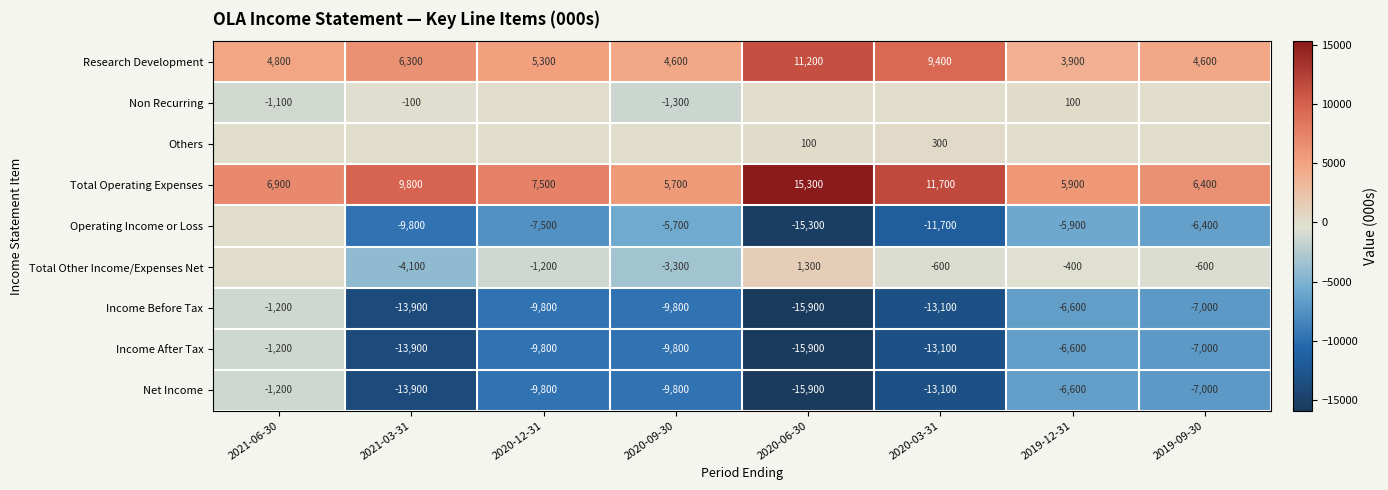

Is the value of Income Before Tax at 2020-03-31 greater than the value of Net Income at 2019-09-30?

No